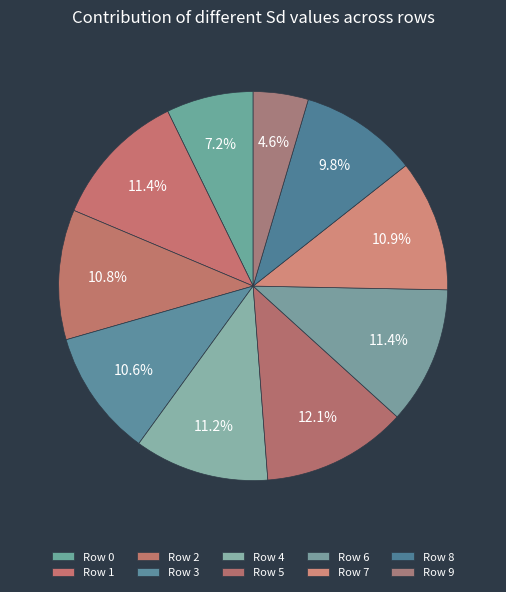

Count the number of slices in the pie.

10